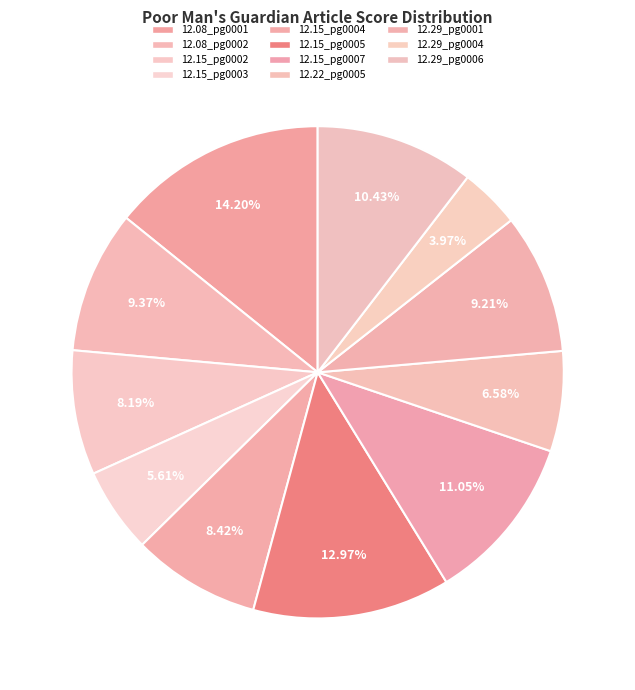

Count the number of slices in the pie.

11